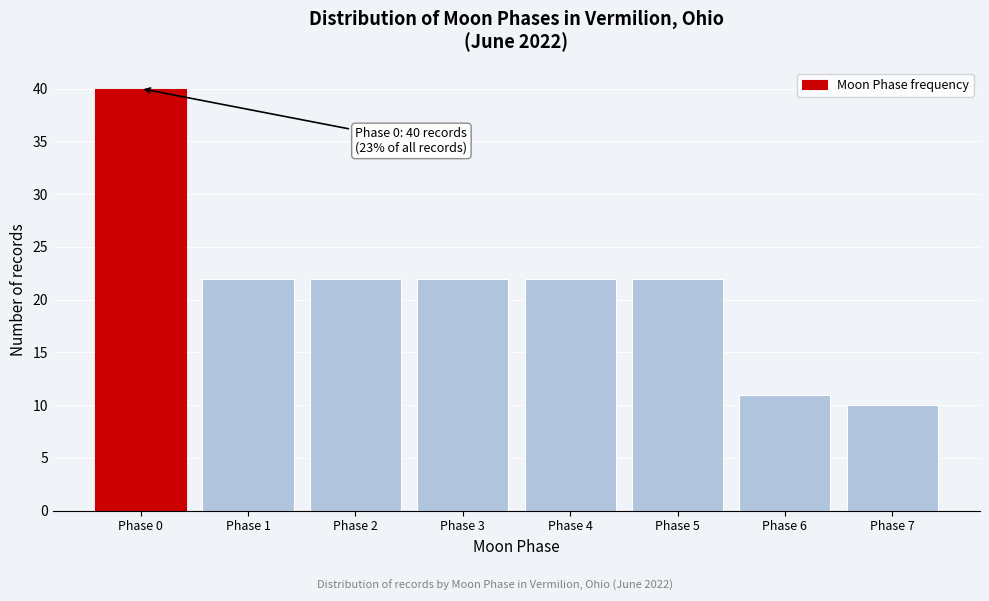

Reading right to left, transcribe all the data shown in this chart.

Phase 7=10	Phase 6=11	Phase 5=22	Phase 4=22	Phase 3=22	Phase 2=22	Phase 1=22	Phase 0=40